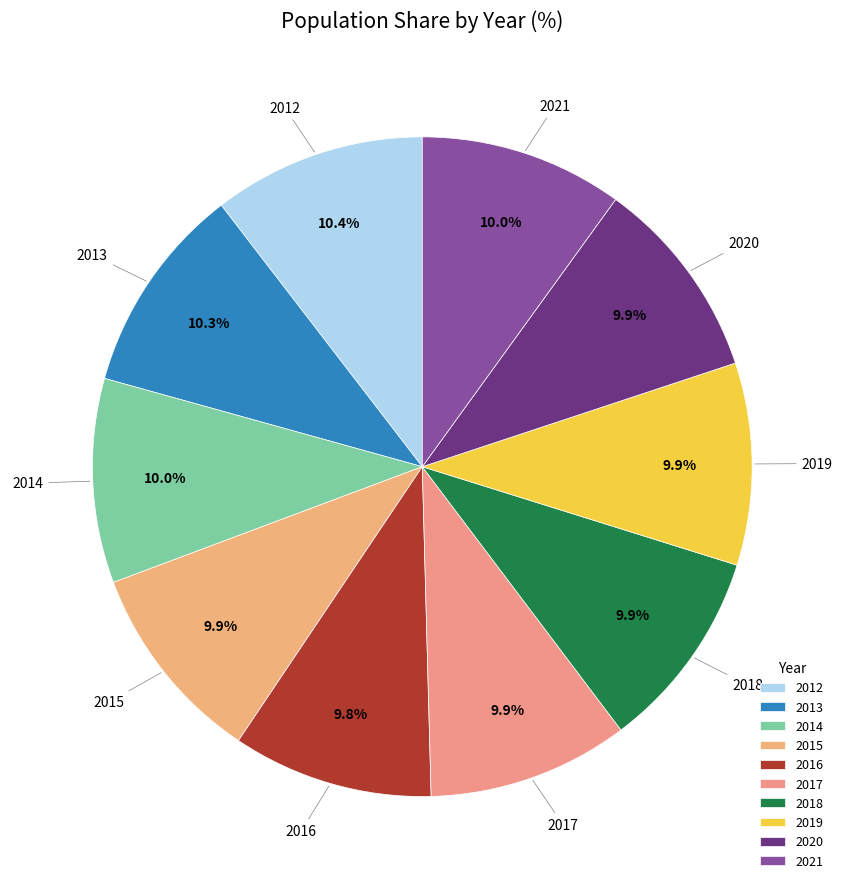

Does any single category account for the majority?

No